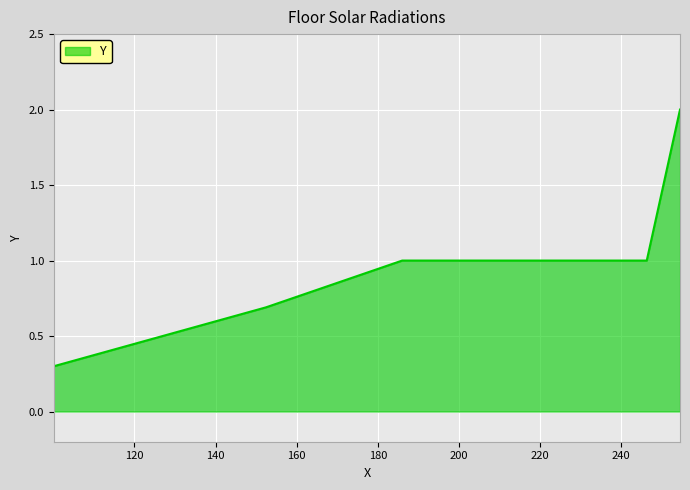

What is the average value?

1.0